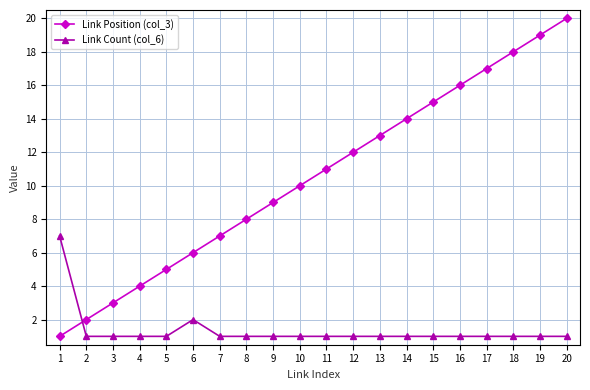

What is the minimum value shown in the chart?

1